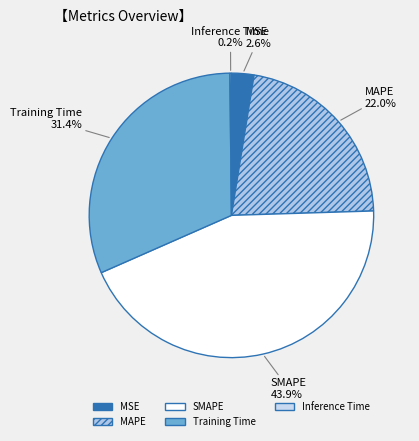

Is it true that Training Time is 44% of the pie?

False